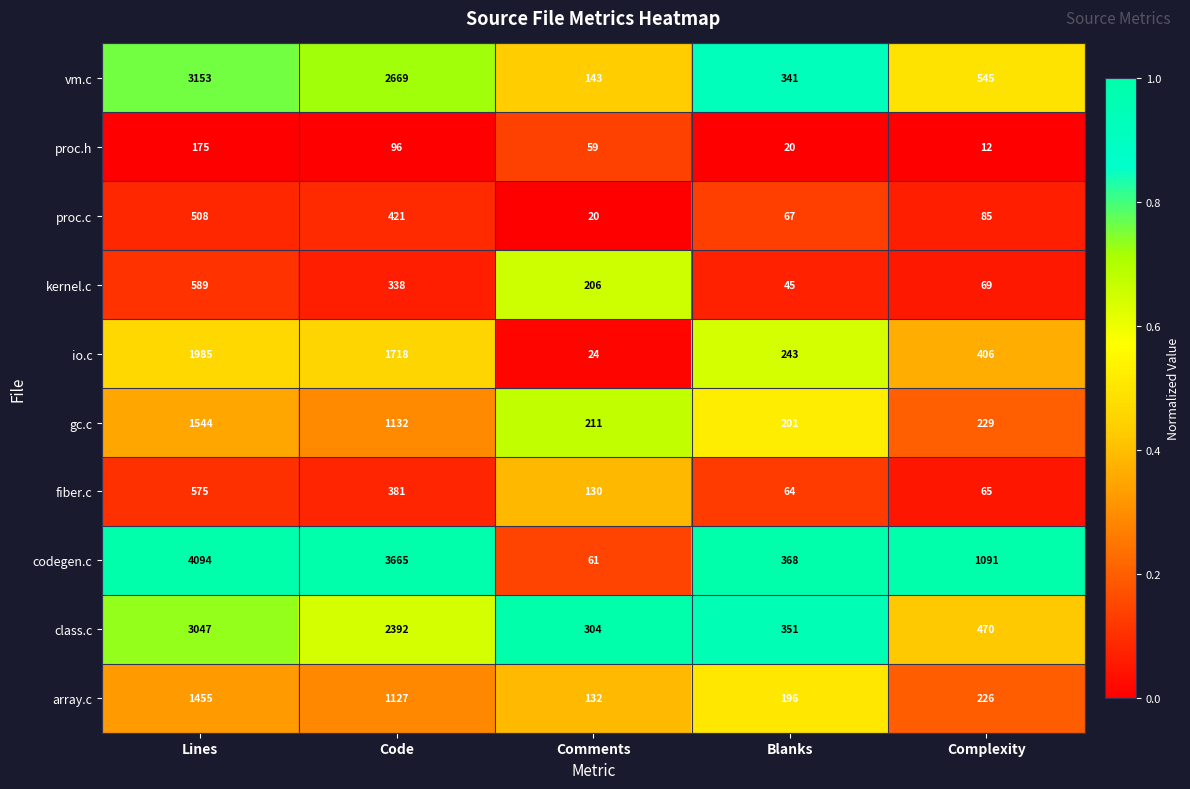

What is the spread (max minus min) of values at Code?

3569